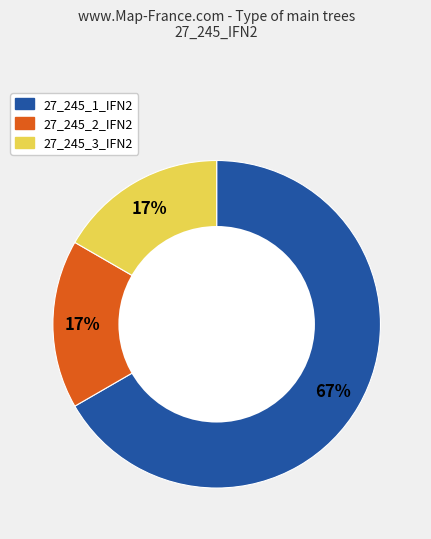

To the nearest percent, what percentage of the pie is 27_245_3_IFN2?

17%